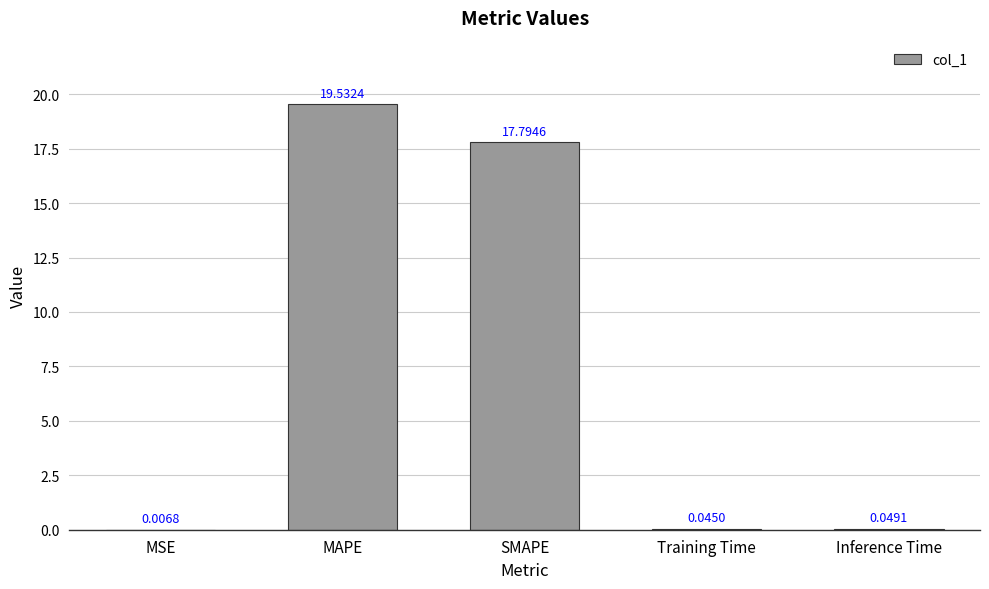

Count the number of data series in this chart.

1